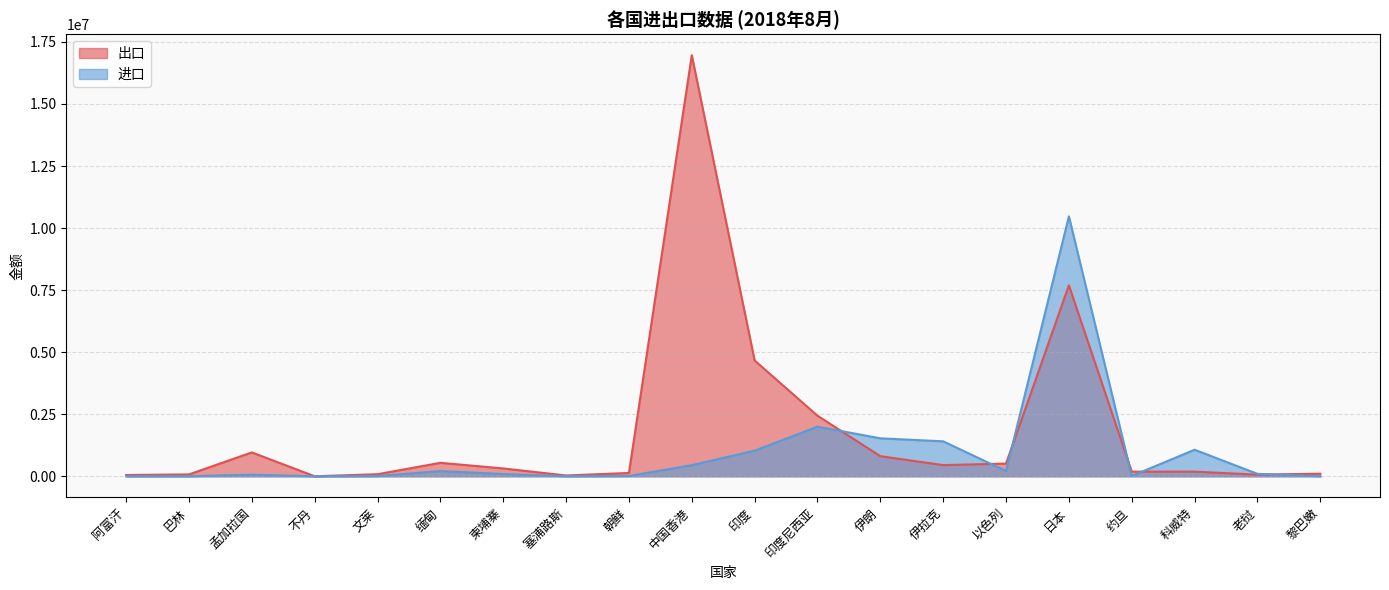

Where is the first local minimum for 进口?

不丹